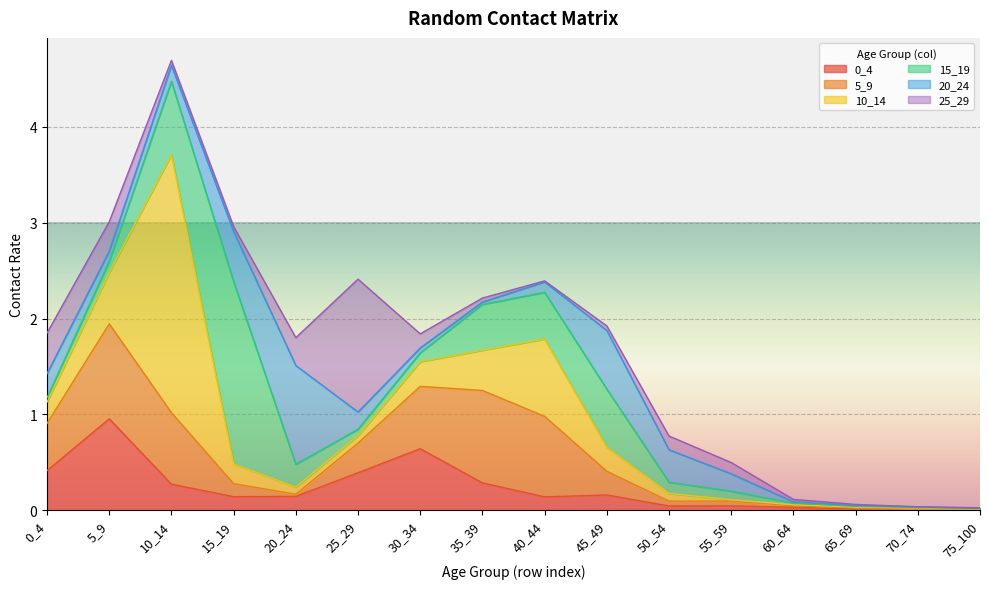

Is it true that 0_4 equals 0.0 at 50_54?

False